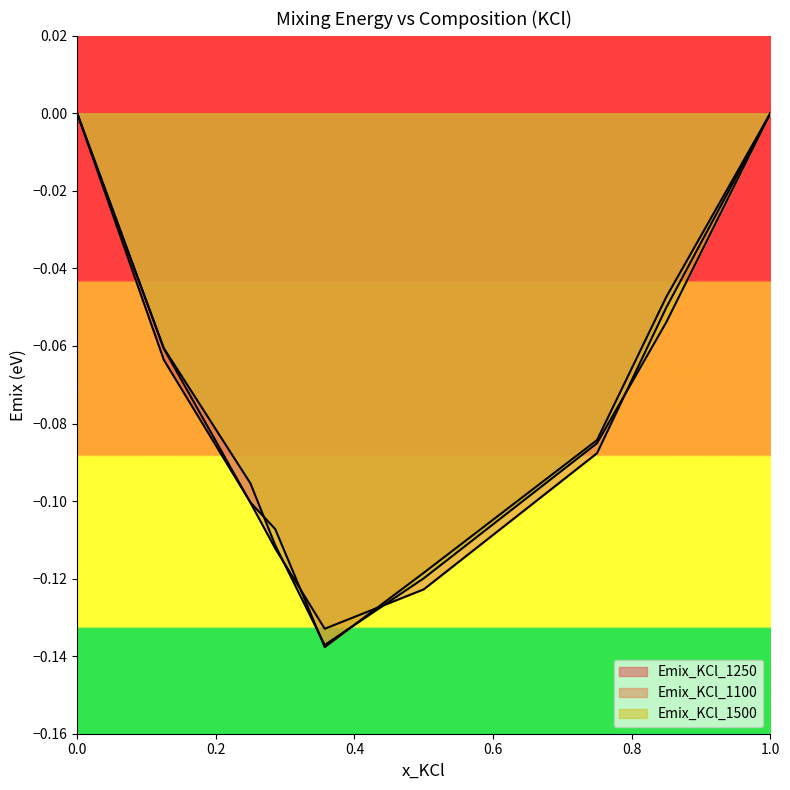

What position from the right is 0.25?

7